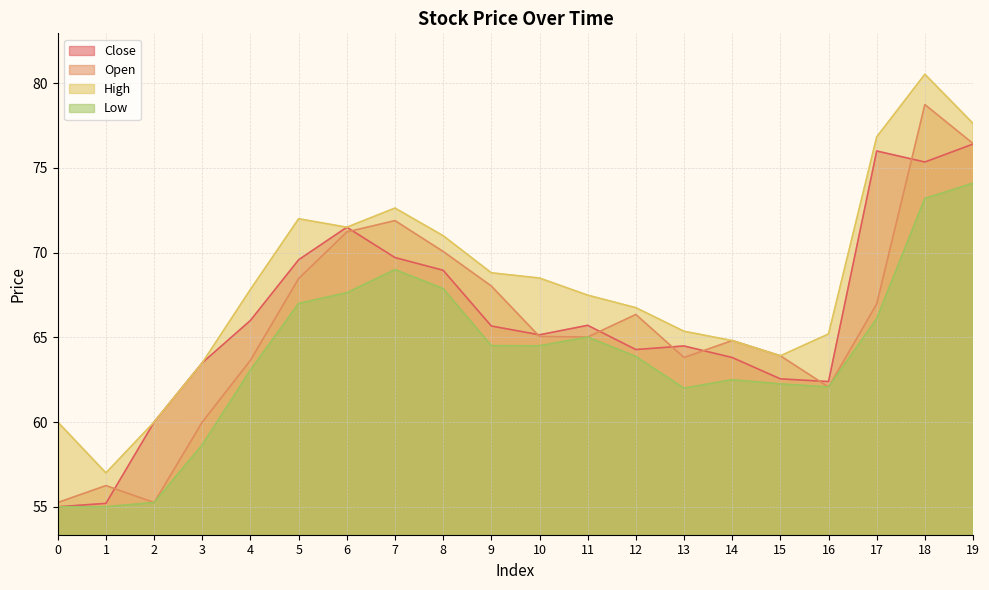

How many data points does each series have?

20